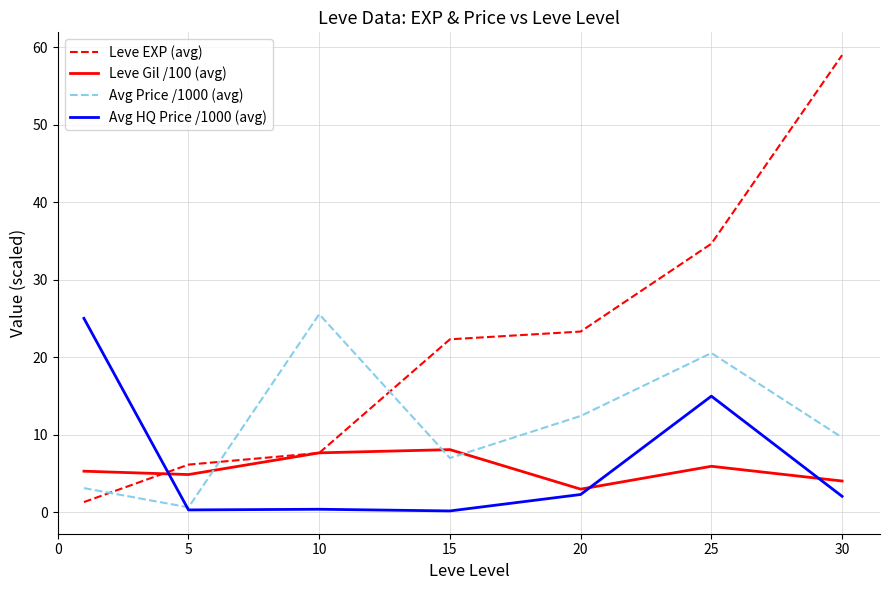

Which series has the largest total across all categories?

Leve EXP (avg)